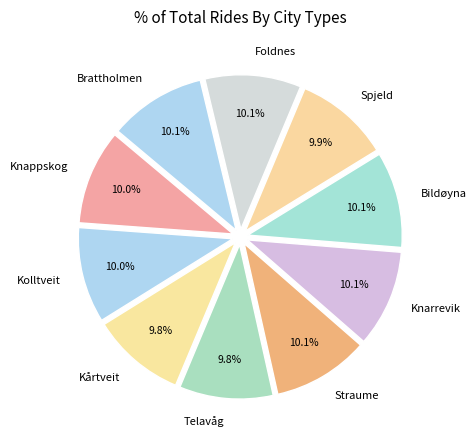

True or false: Telavåg accounts for 10% of the total.

True